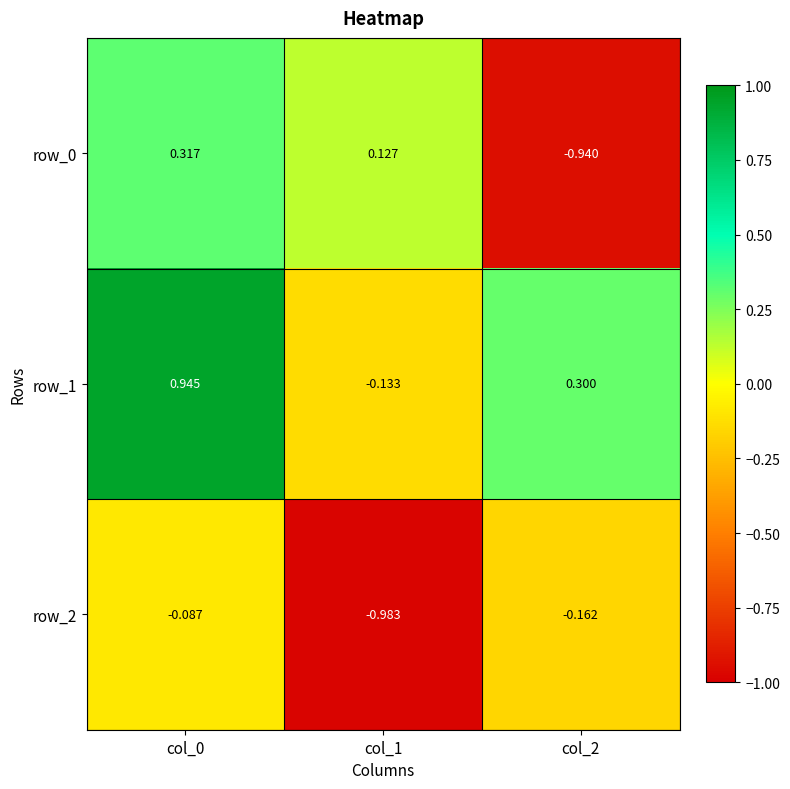

Is the value of row_0 at col_0 greater than the value of row_2 at col_0?

Yes